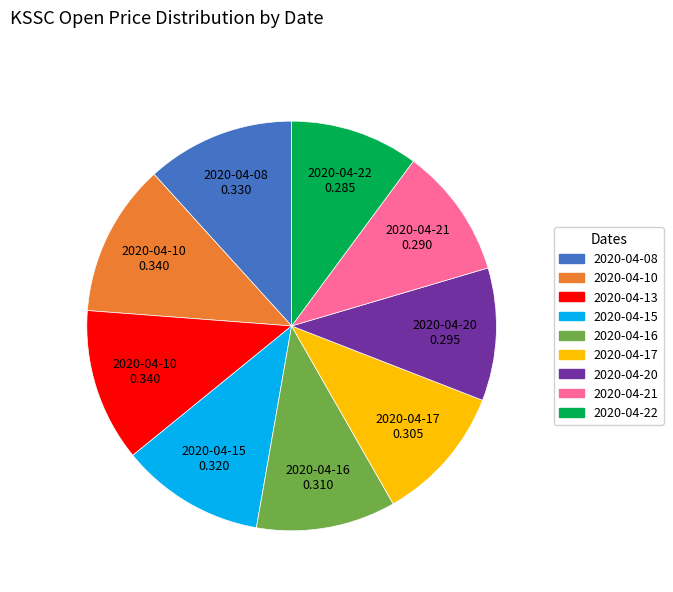

Between 2020-04-17 and 2020-04-21, which is larger?

2020-04-17